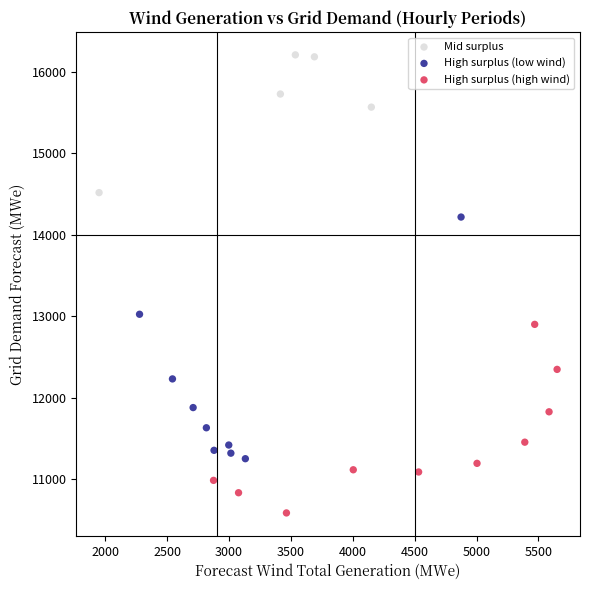

Which series reaches the maximum Y coordinate?

Mid surplus